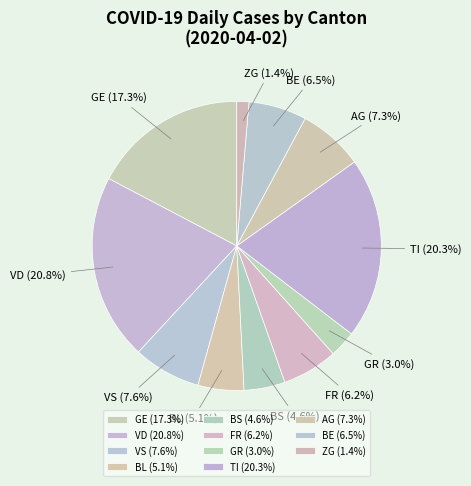

How many segments does this pie chart have?

11